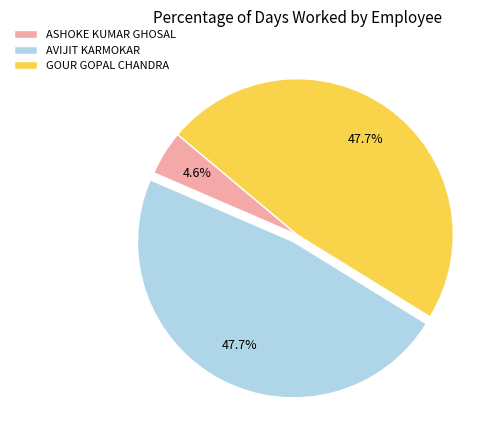

The GOUR GOPAL CHANDRA slice represents 59% of the pie. True or false?

False